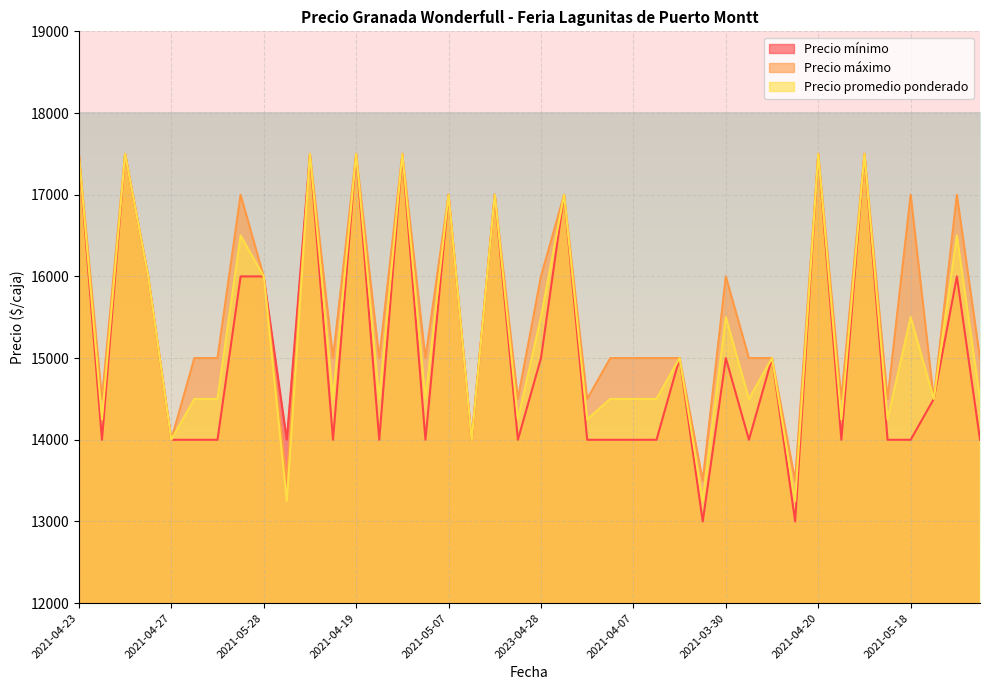

At which label does Precio mínimo reach its peak?

2021-04-23